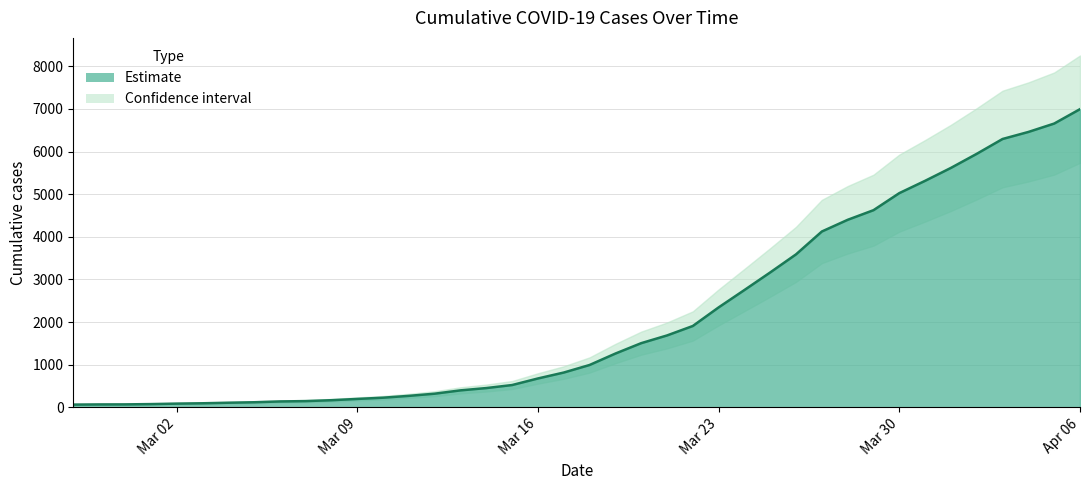

Reading left to right, extract all data points from this chart.

64	68	69	76	87	95	108	119	138	146	167	197	226	269	320	398	452	523	677	816	993	1261	1505	1686	1908	2344	2752	3165	3589	4125	4399	4625	5025	5314	5617	5947	6295	6460	6657	6995